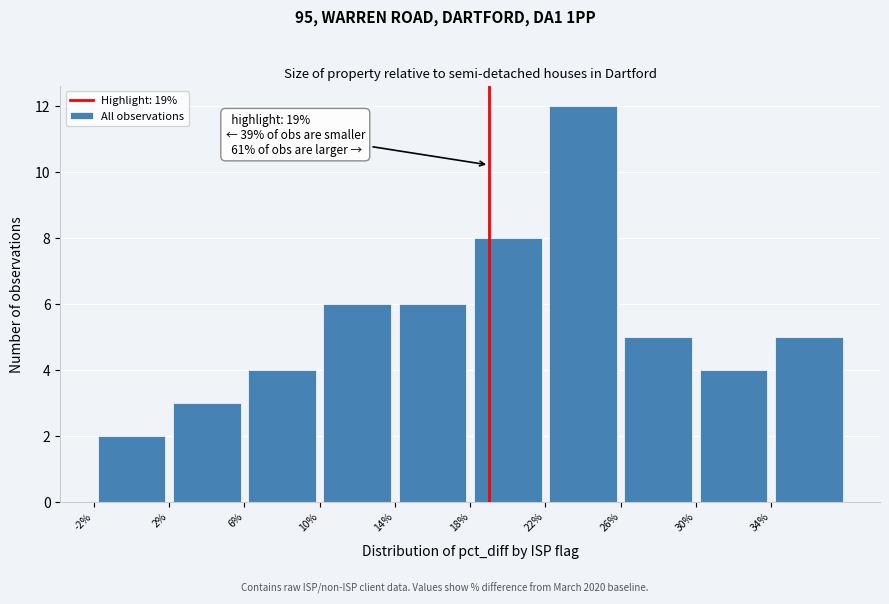

Over which range of the x-axis is the bar tallest?

22 to 26